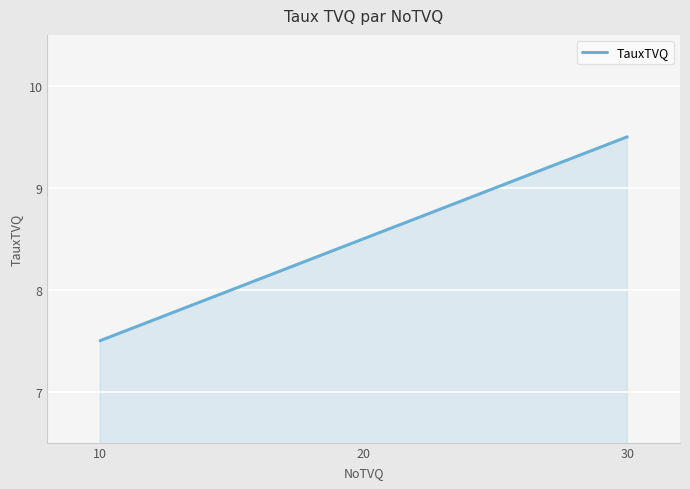

Does the chart have visible grid lines?

Yes